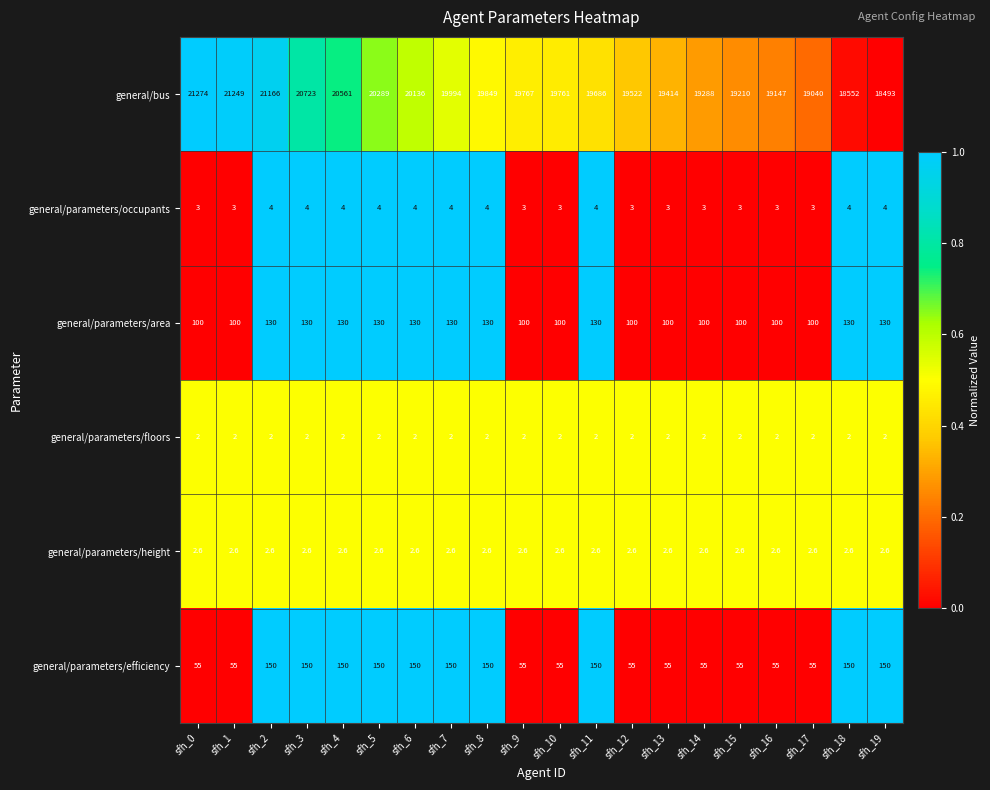

What is the lowest value of the general/bus series?

18493.0